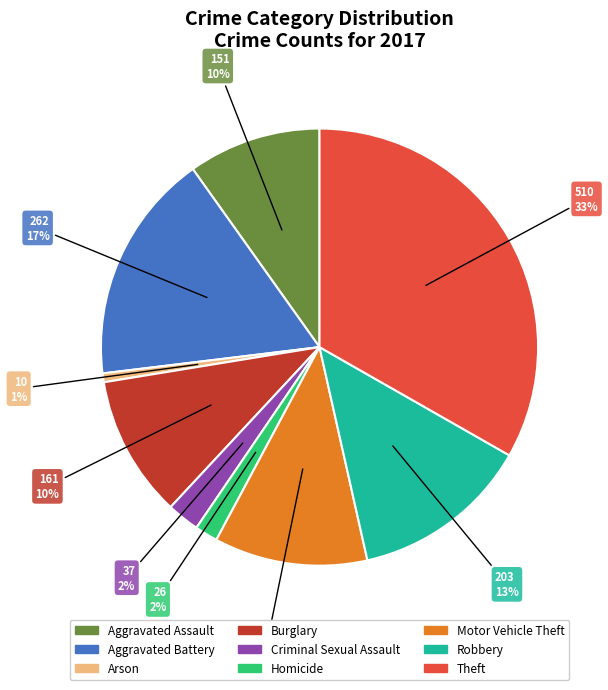

Does any single category account for the majority?

No